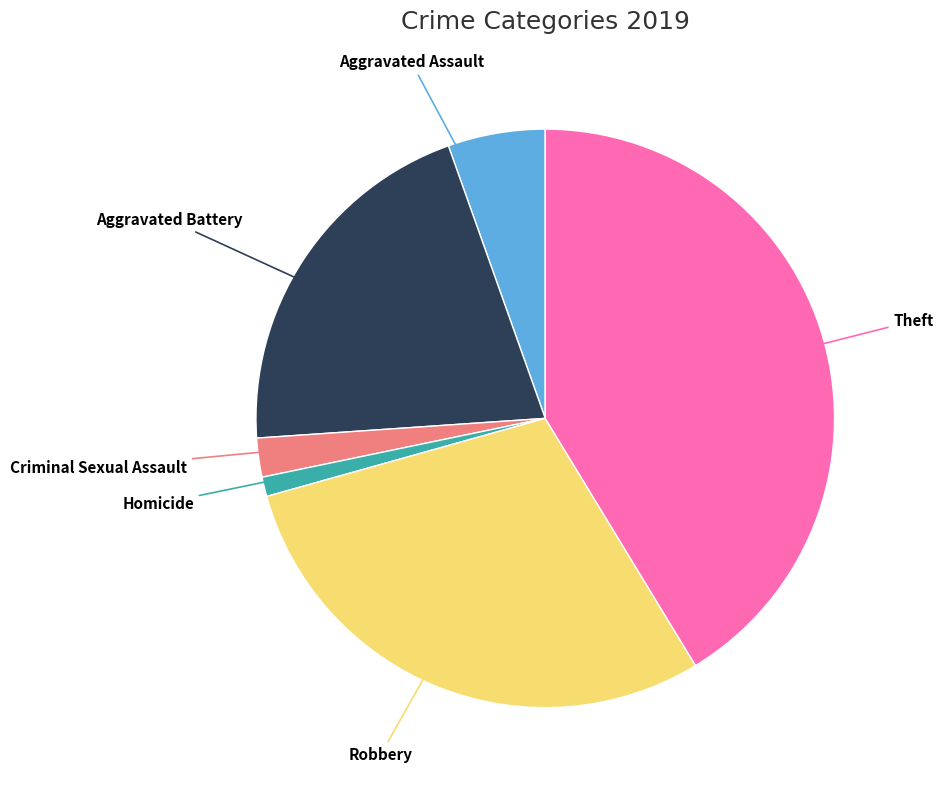

Is there any slice that represents more than half of the pie?

No